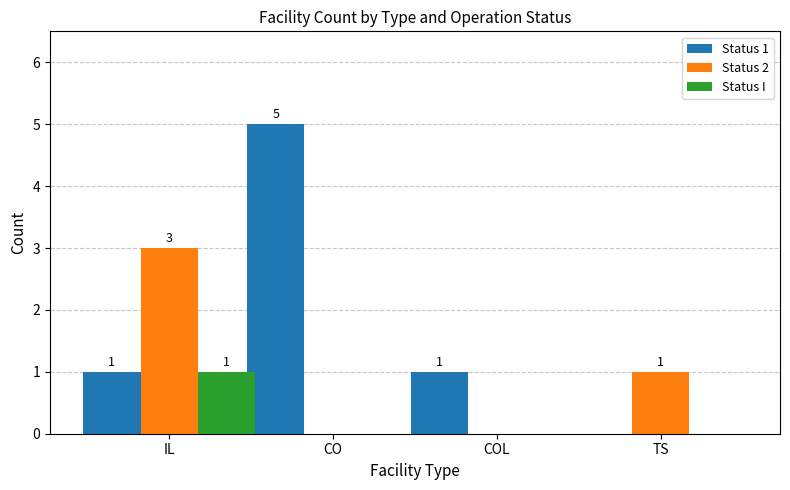

What is the maximum value for Status 1?

5